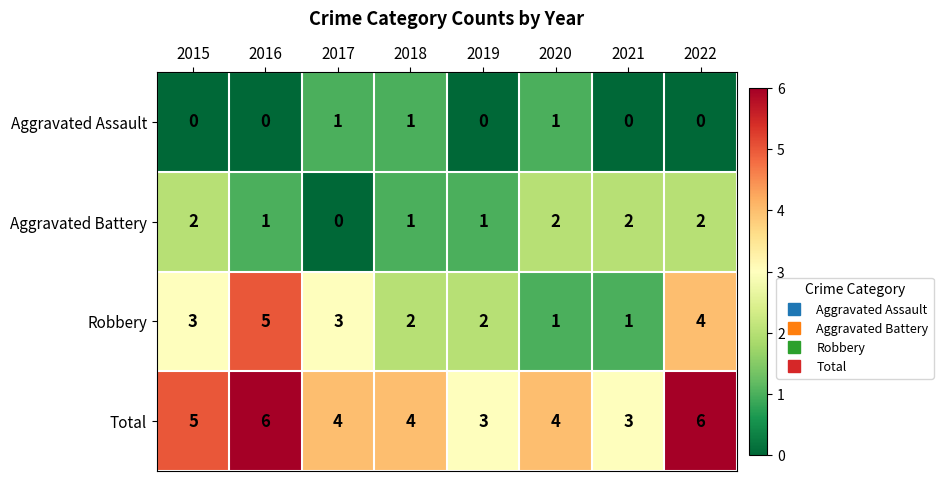

The value of Aggravated Assault at 2018 is 0. True or false?

False